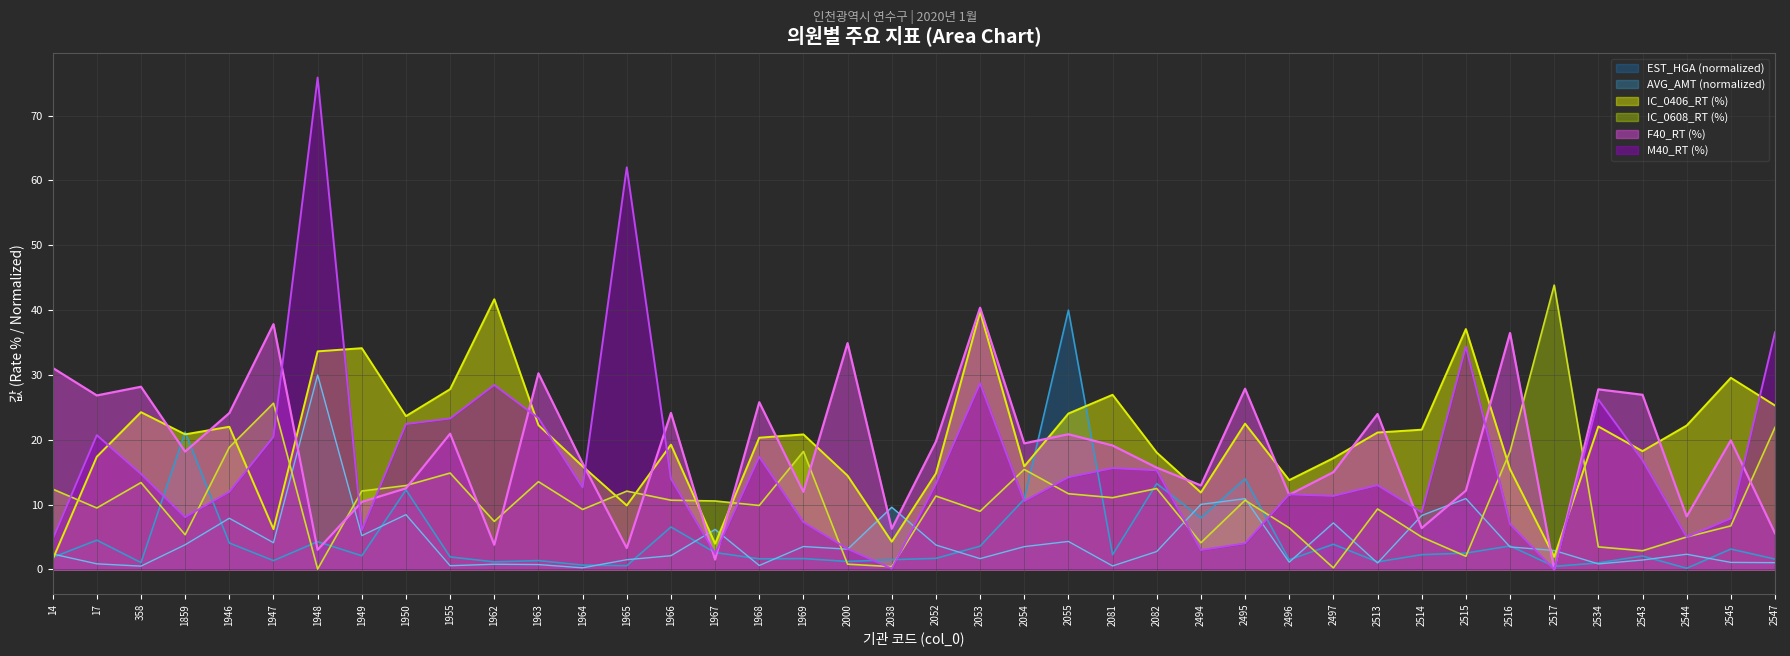

Which series has the widest spread of values?

M40_RT (%)